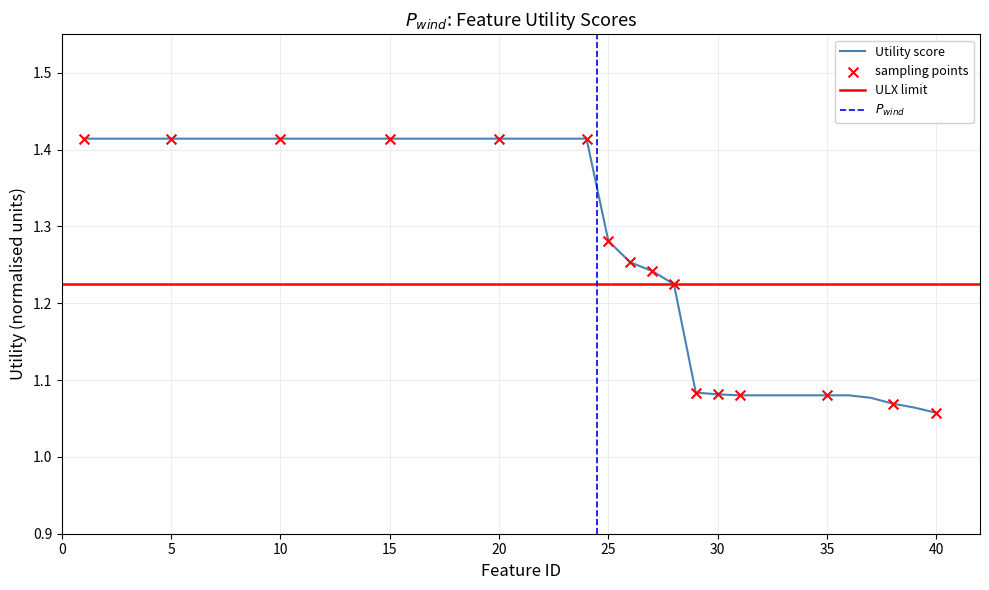

What is the ratio of the value at 33 to the value at 35?

1.0